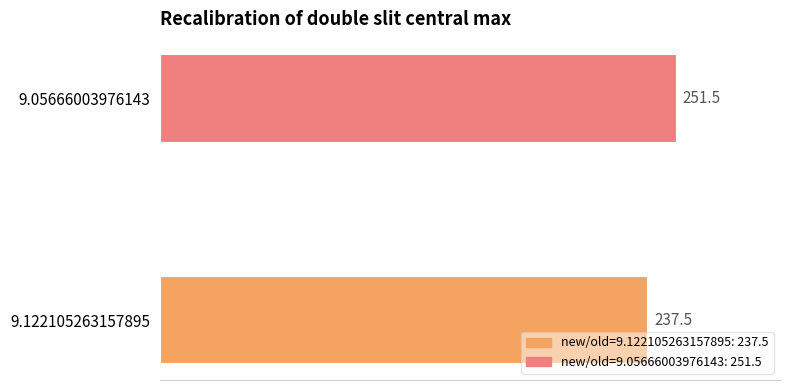

What is the smallest value displayed?

237.5